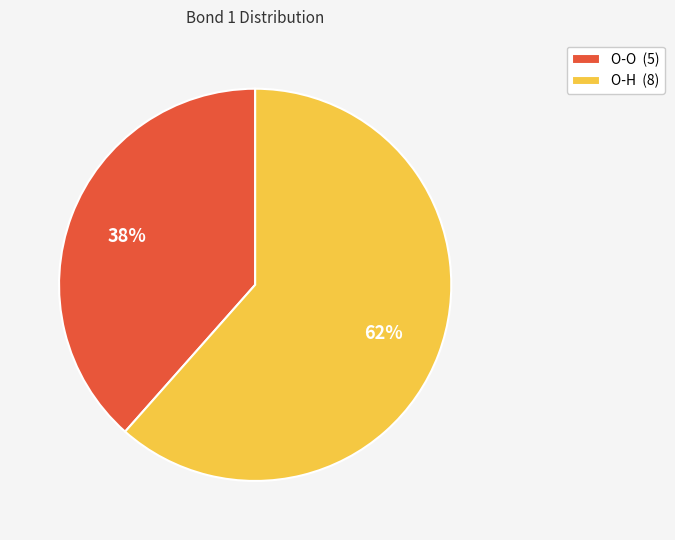

Is it true that O-O (5) is 51% of the pie?

False